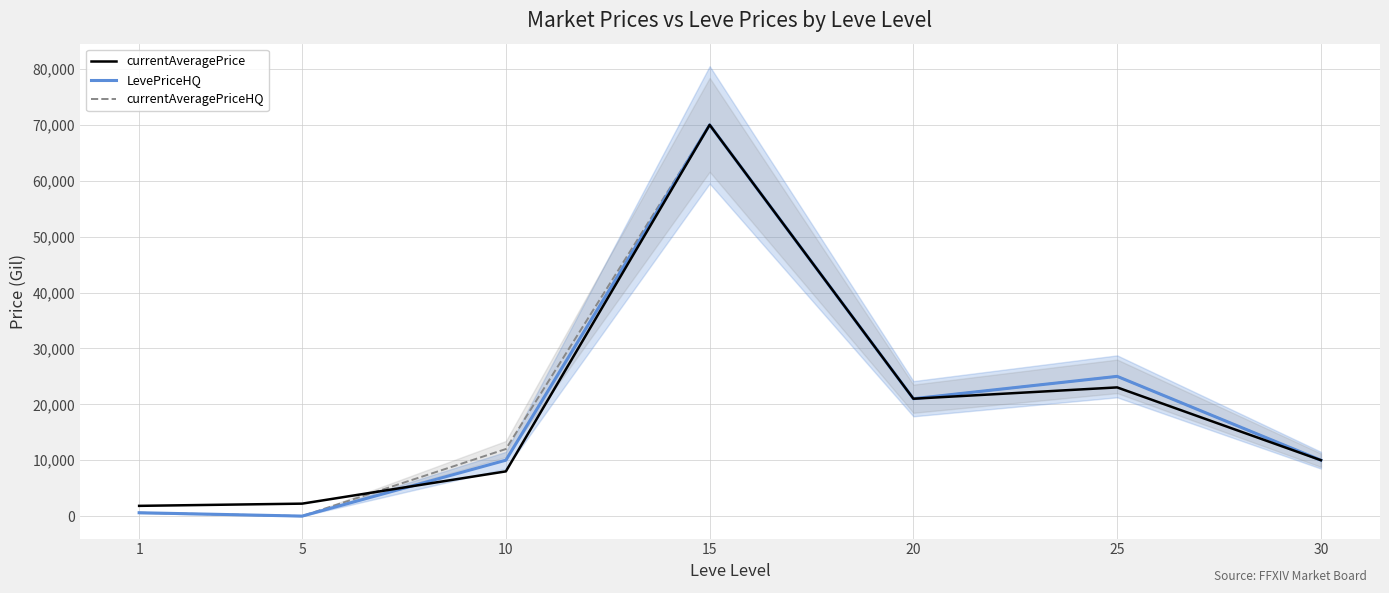

Where do LevePriceHQ and currentAveragePrice first cross each other?

5 and 10